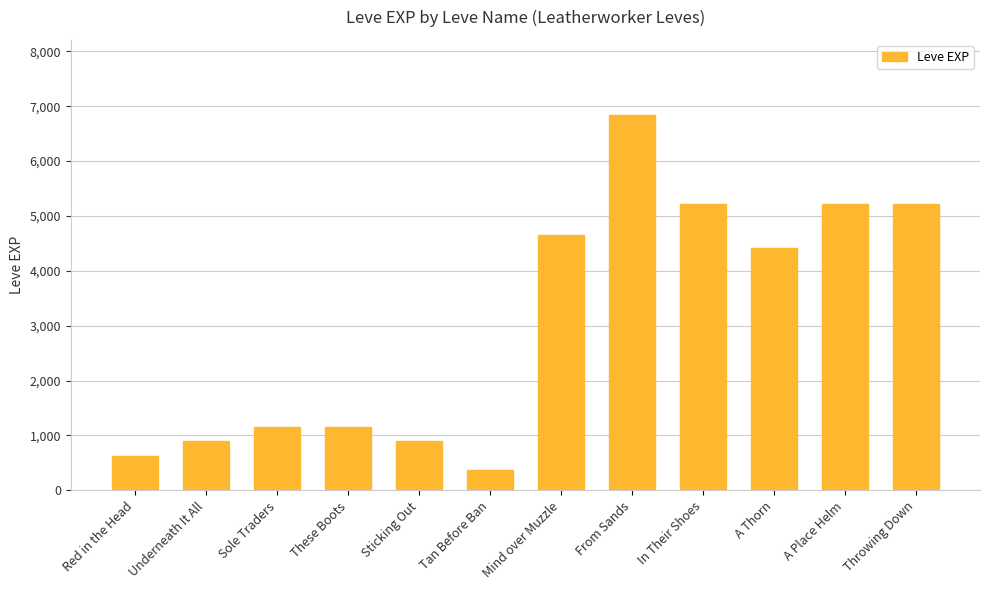

What is the average value?

3058